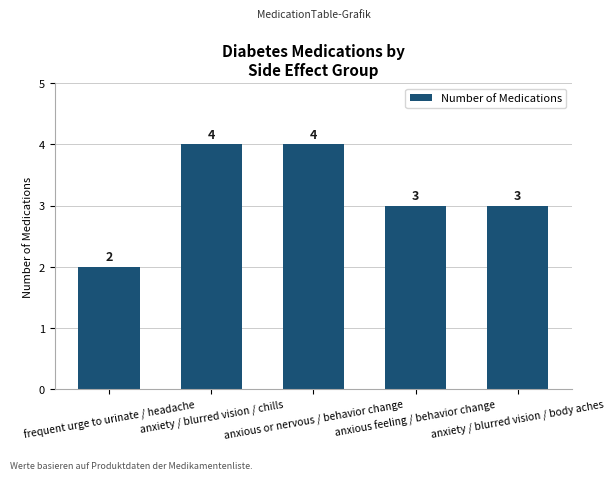

Count the values in the range 3 to 4.

4